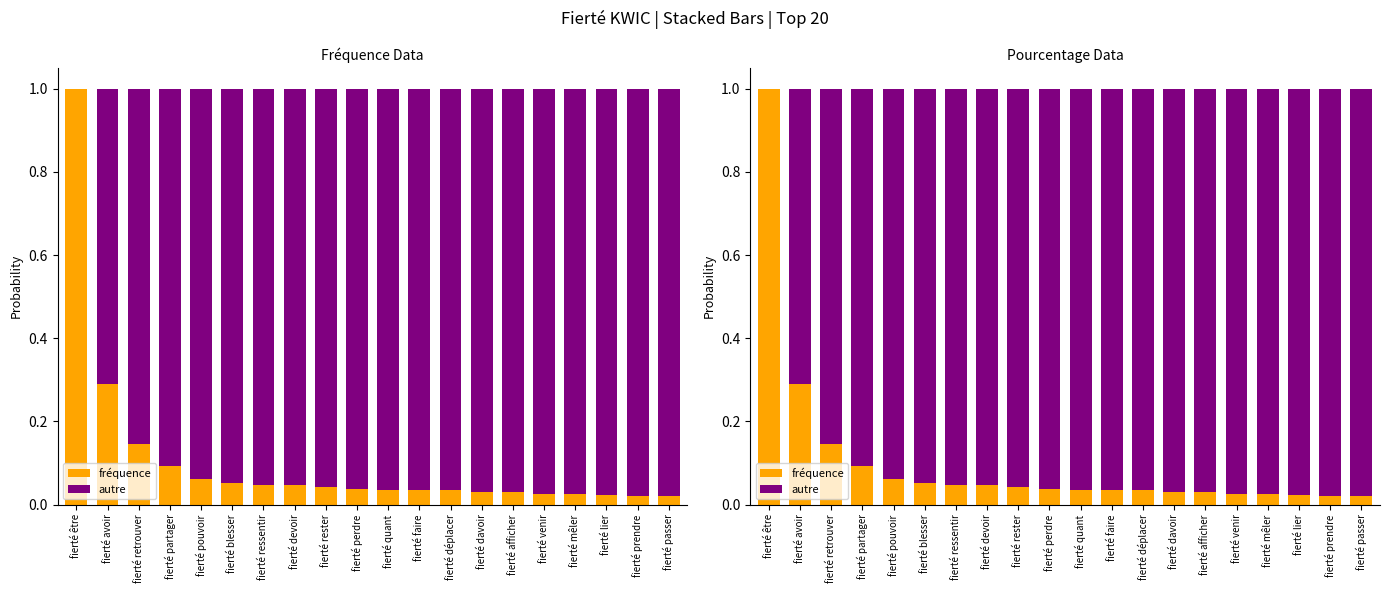

What are all the series names shown in the legend?

fréquence, autre